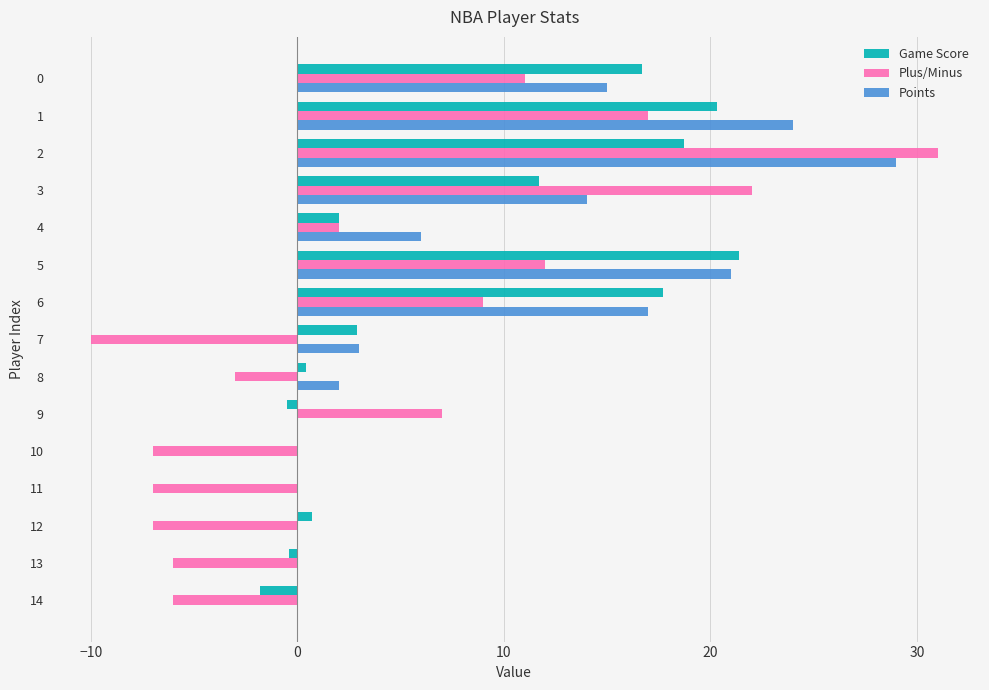

What is the greatest value displayed?

31.0